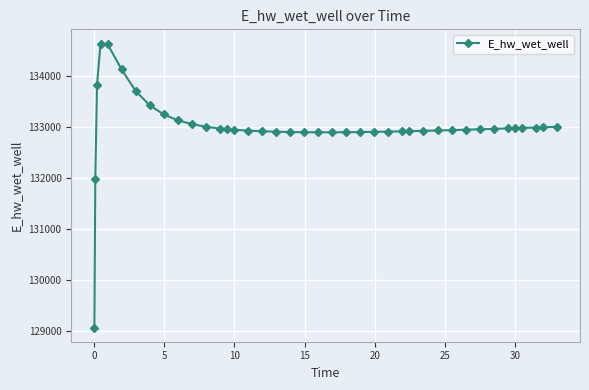

What is the difference between the second highest and second lowest values?

2645.3